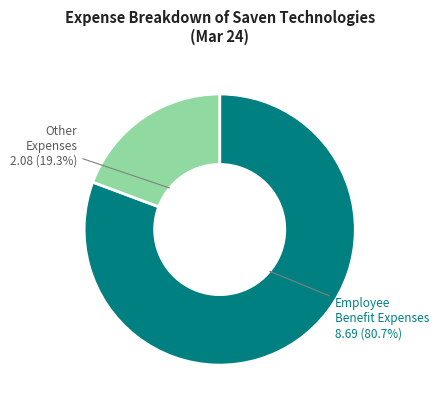

How many slices are in this pie chart?

2